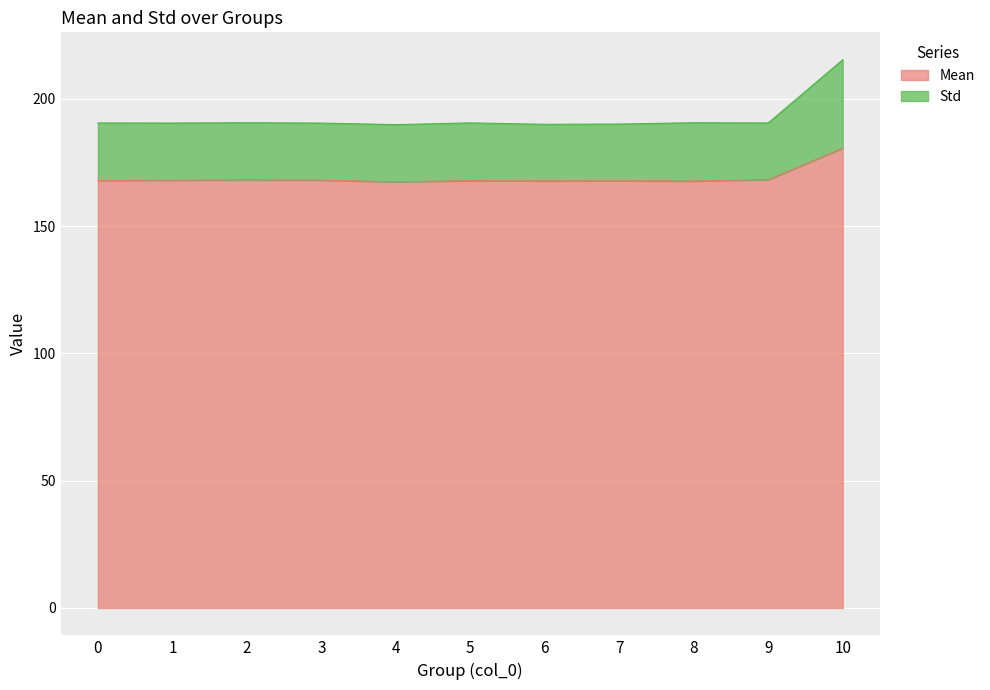

True or false: Std has a value of 90.1 at 8.

False